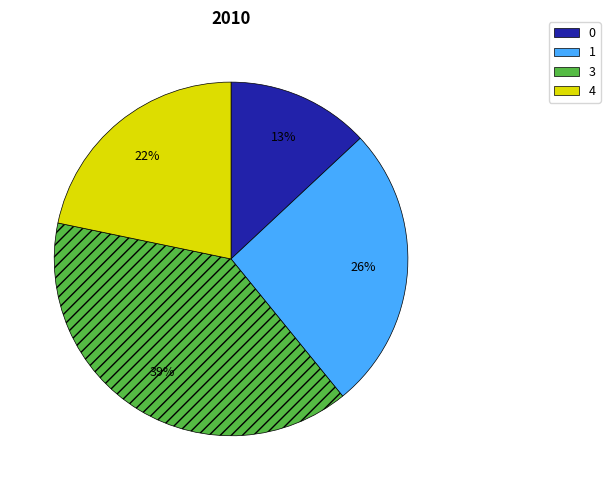

To the nearest percent, what is the difference between the largest and smallest slice percentages?

26%